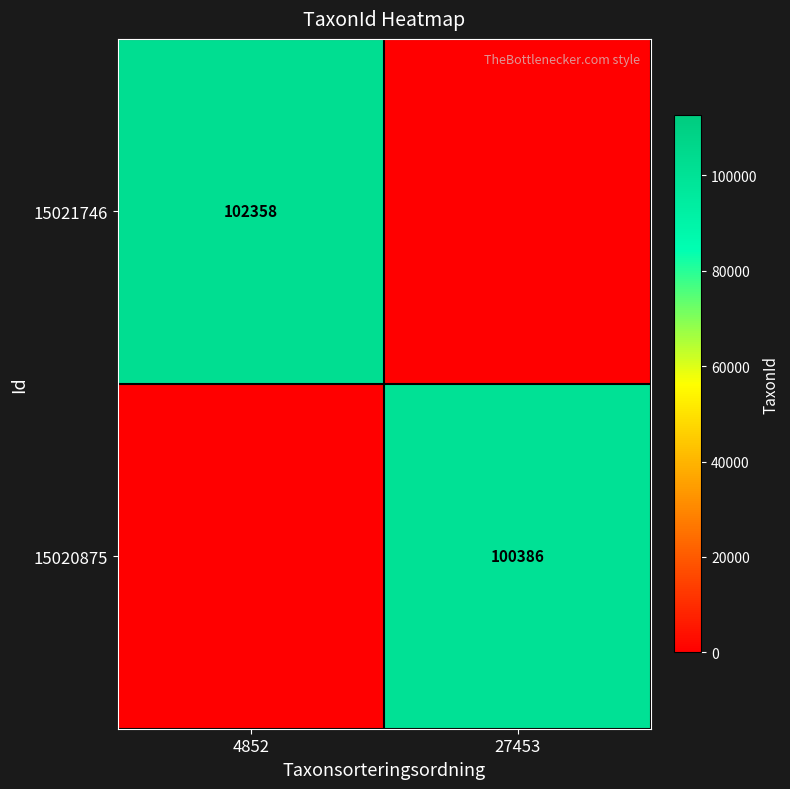

How many categories are shown in the chart?

2